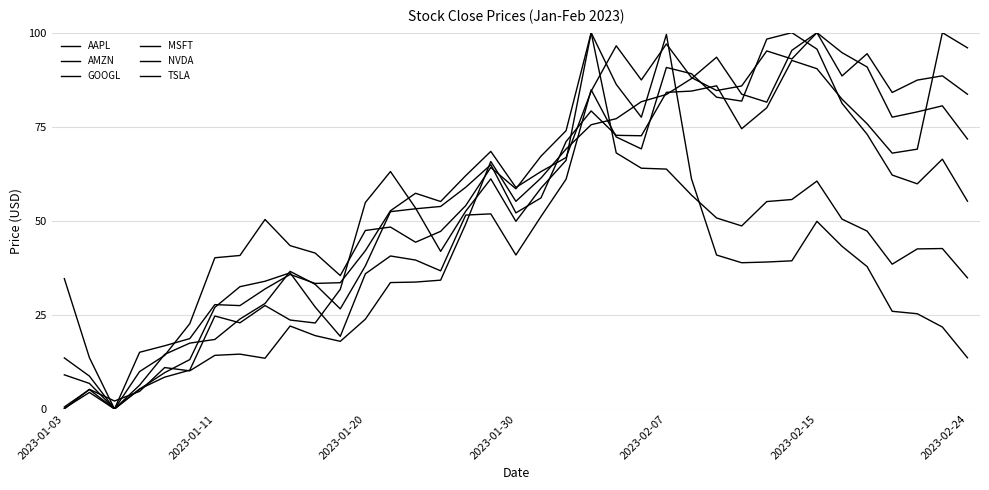

Where is the first local minimum for AAPL?

2023-01-20